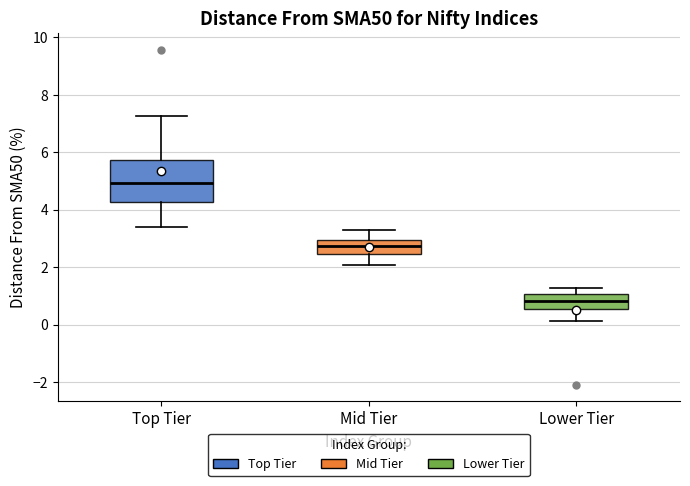

Which box's median line is the lowest?

Lower Tier